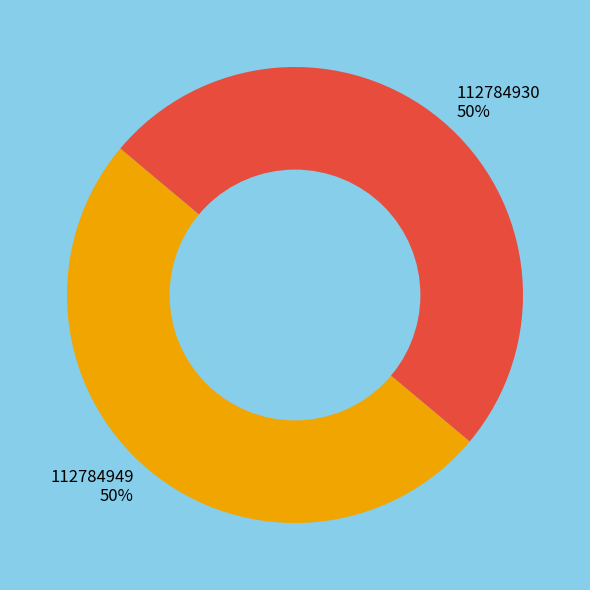

How many slices are in this pie chart?

2